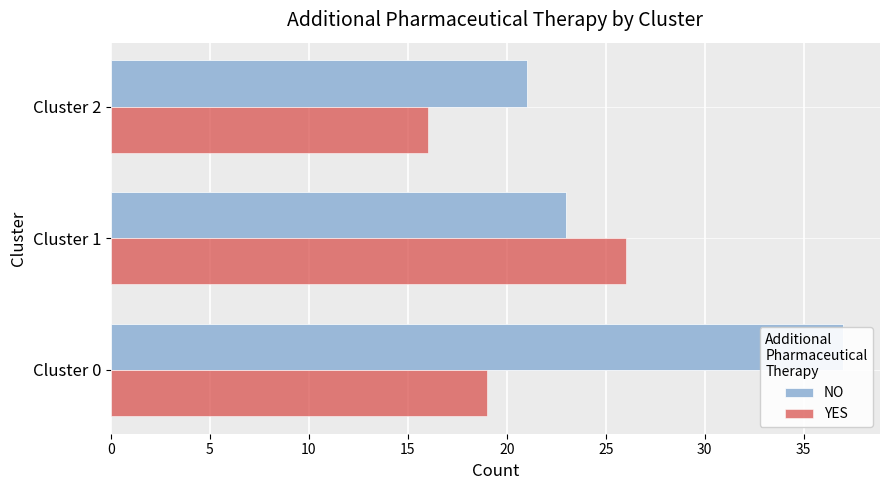

What is the average value of the YES series?

20